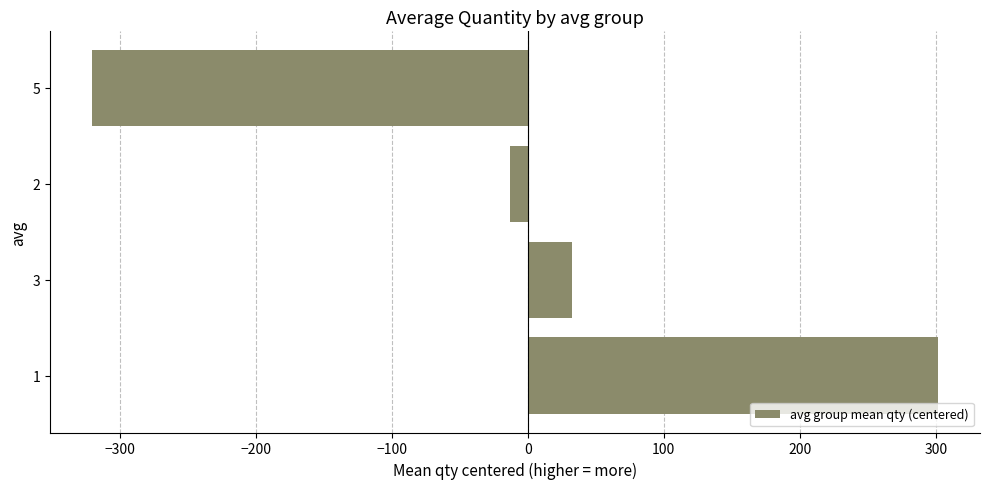

How many values are above zero?

2